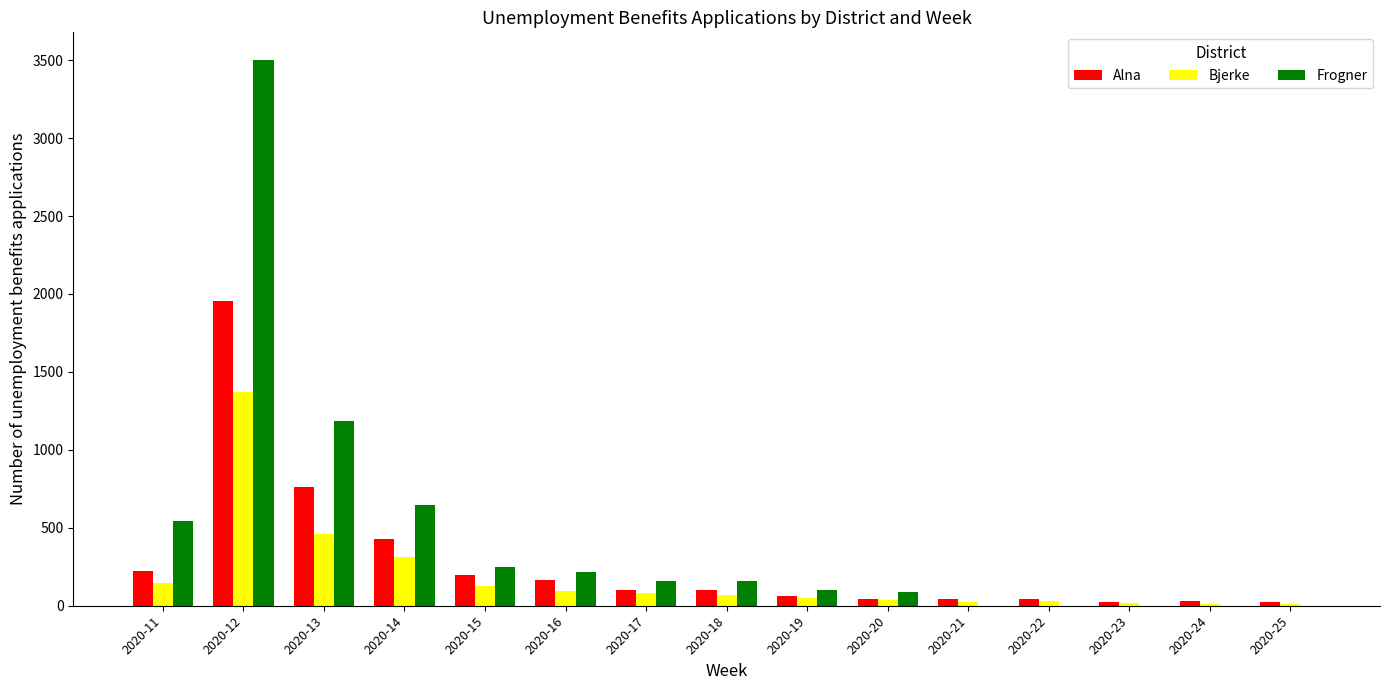

True or false: Alna has a value of 28 at 2020-24.

True